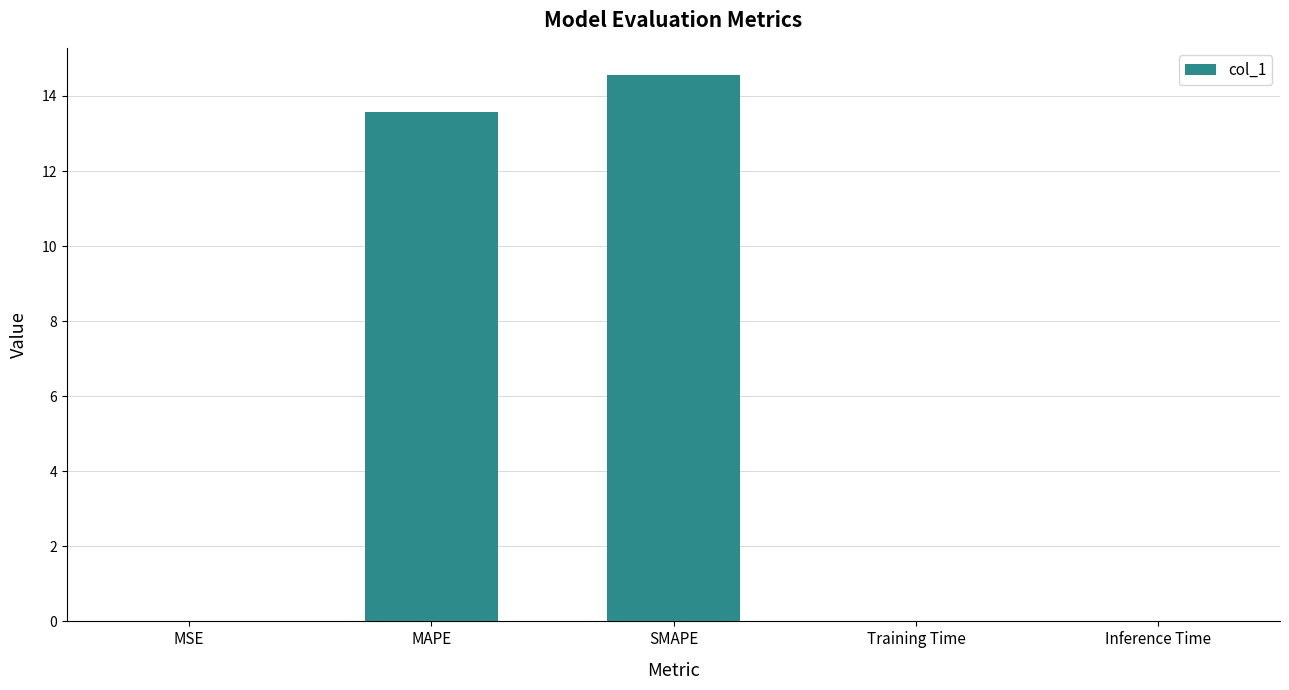

What is the sum of all values?

28.2